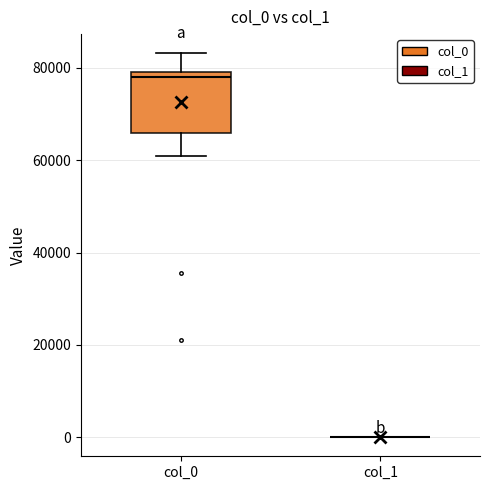

Reading left to right, read every box against the y-axis: the position of its median line, the range the box covers, and the ends of its whiskers. The values are not printed on the chart, so give them approximately, as read against the axis.

col_0: median 78000, box 66000 to 80000, whiskers 60000 to 84000
col_1: box collapsed to a line at 0, whiskers 0 to 0